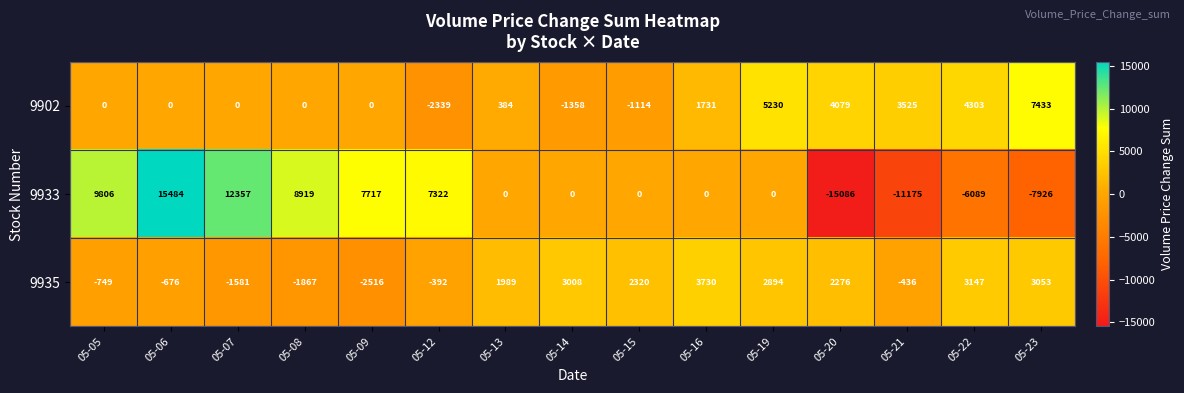

The 9933 series shows -9527 at 05-14. True or false?

False